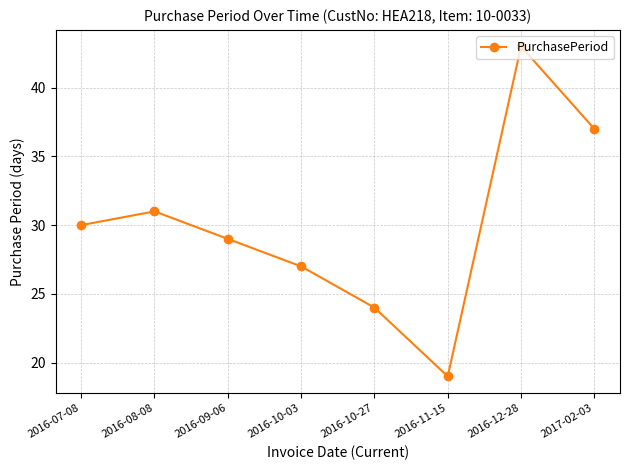

The chart shows a value of 5 at 2016-11-15. True or false?

False